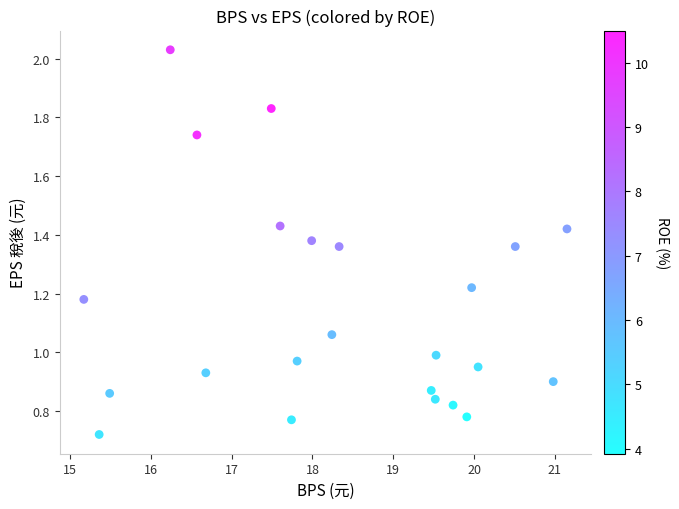

What is the range of Y values (max minus min)?

1.3